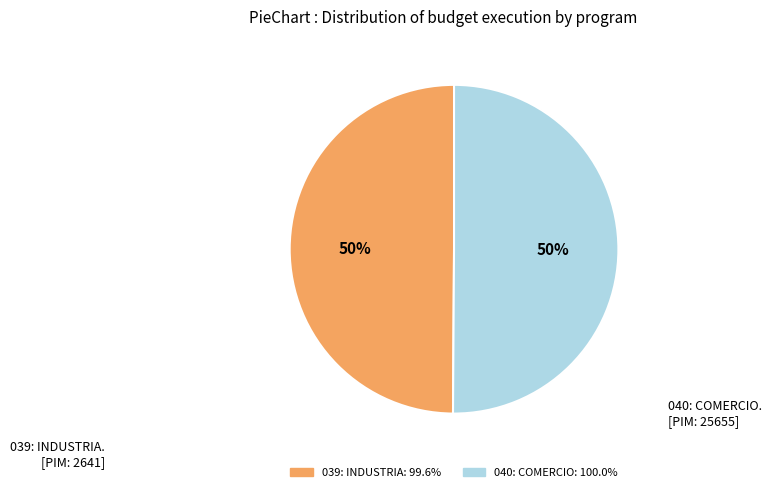

Is it true that 039: INDUSTRIA is 60% of the pie?

False